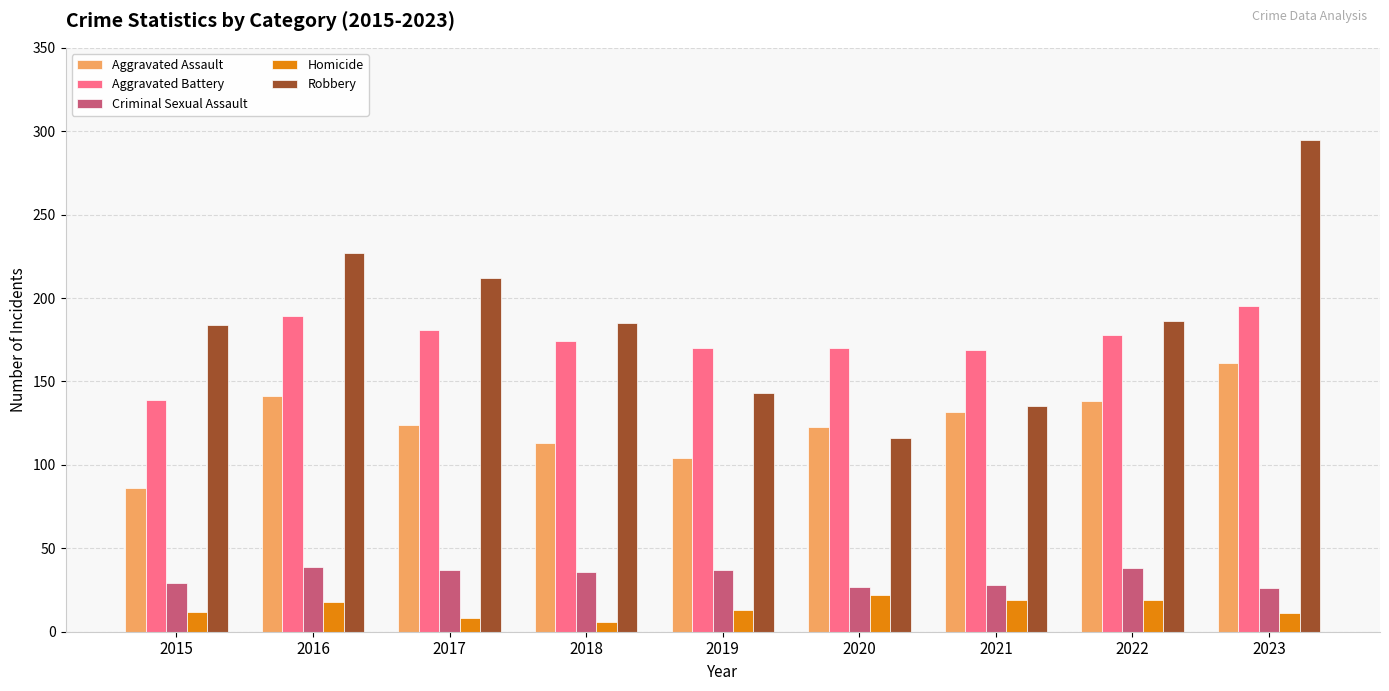

The value of Criminal Sexual Assault at 2020 is 6. True or false?

False